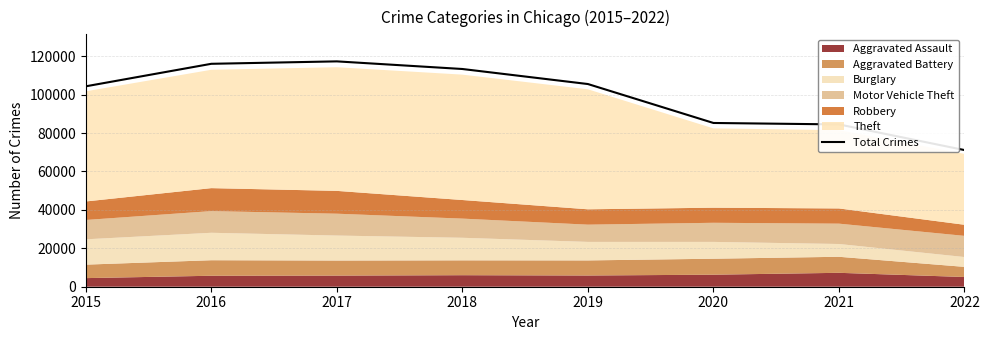

Between 2020 and 2021, which is larger?

2020